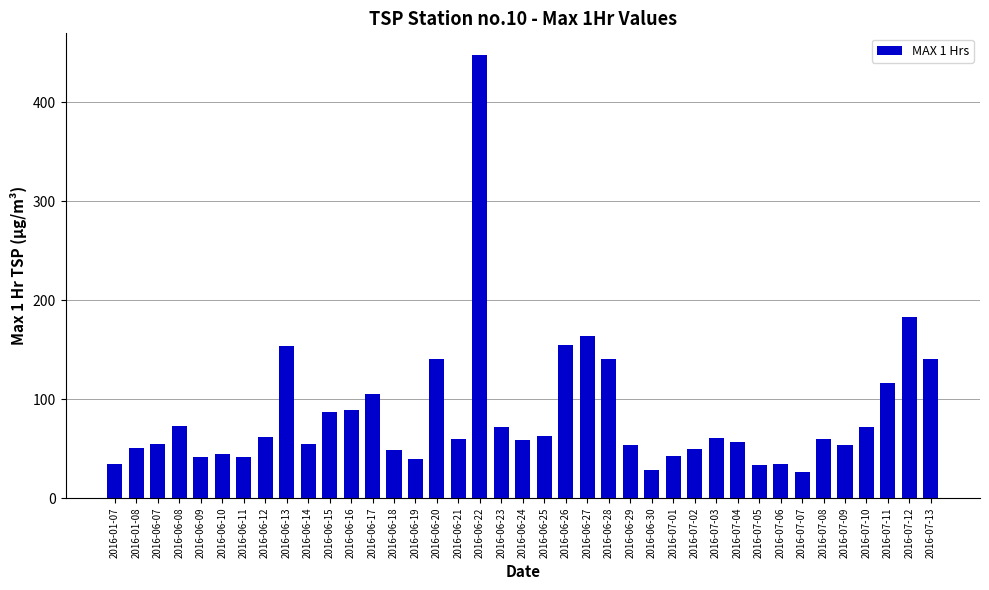

What is the approximate value at 2016-07-11?

116